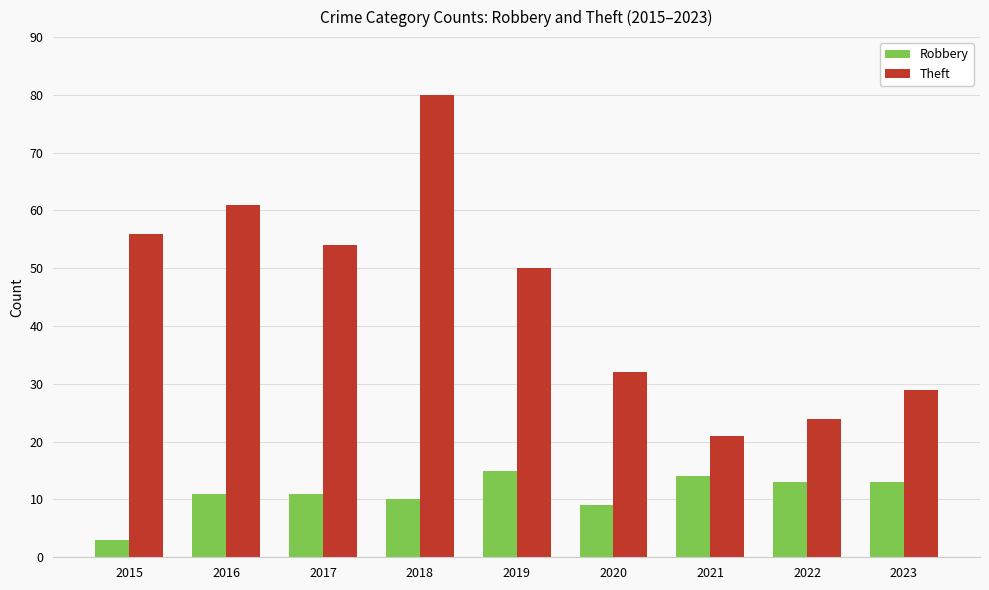

What is the total value across all series at 2015?

59